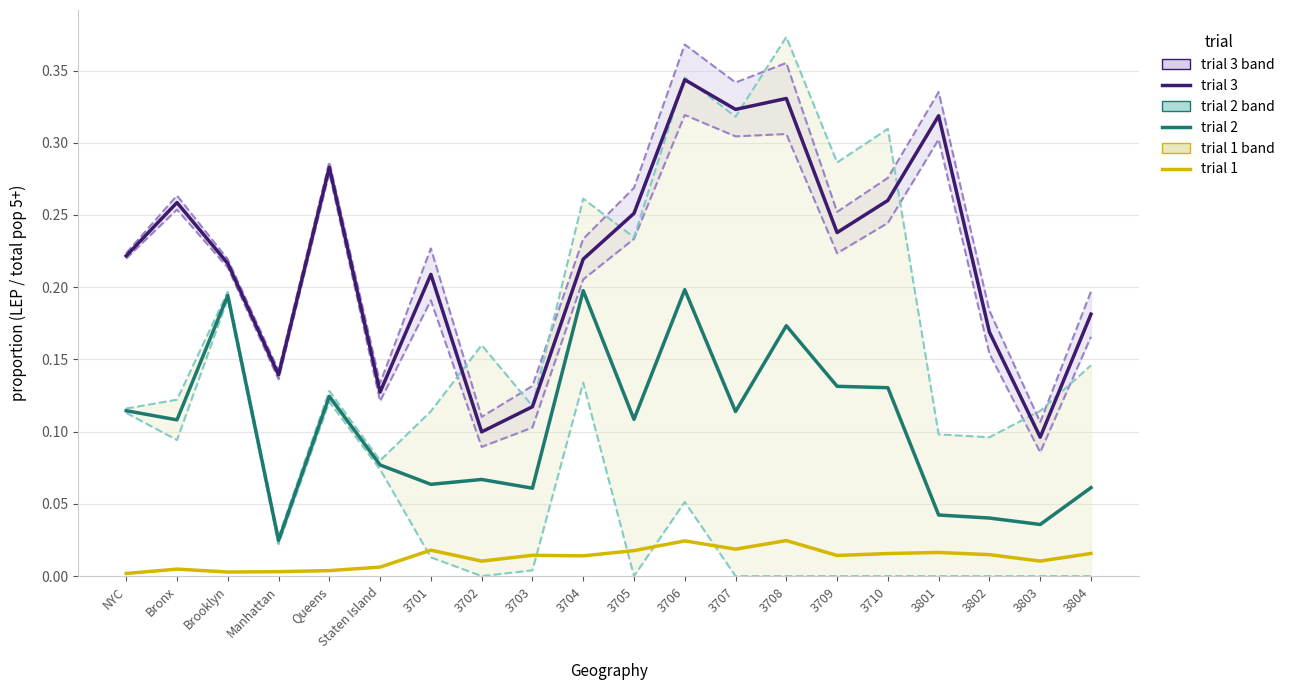

True or false: LEP_21E / Pop5p_21E (trial 3) has a value of 0.2 at 3702.

False